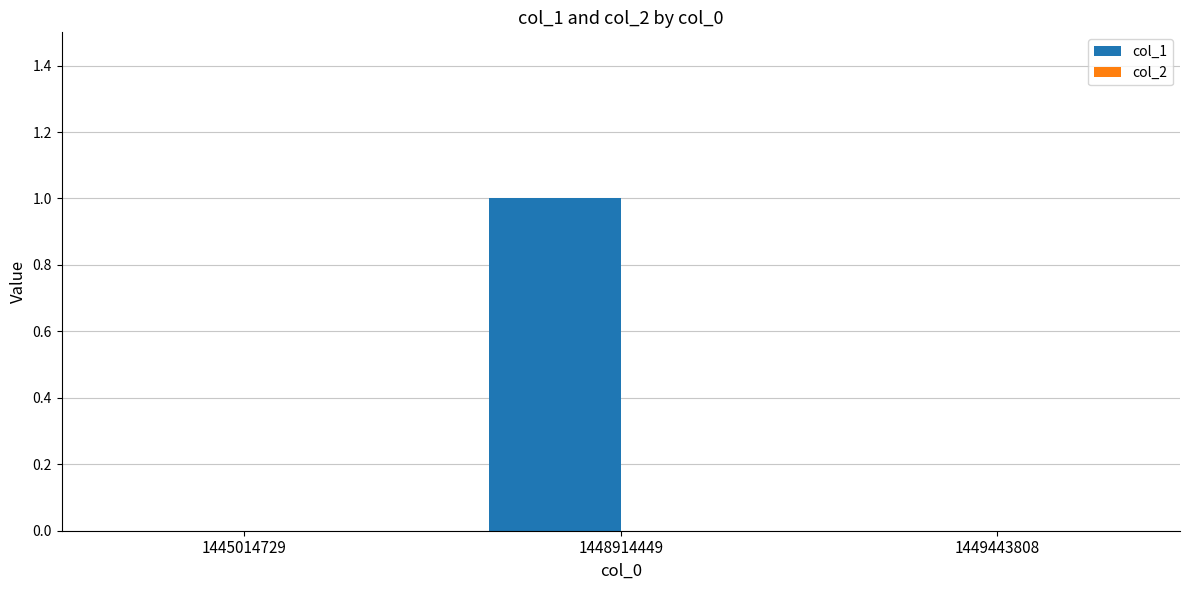

Are the bars horizontal?

No